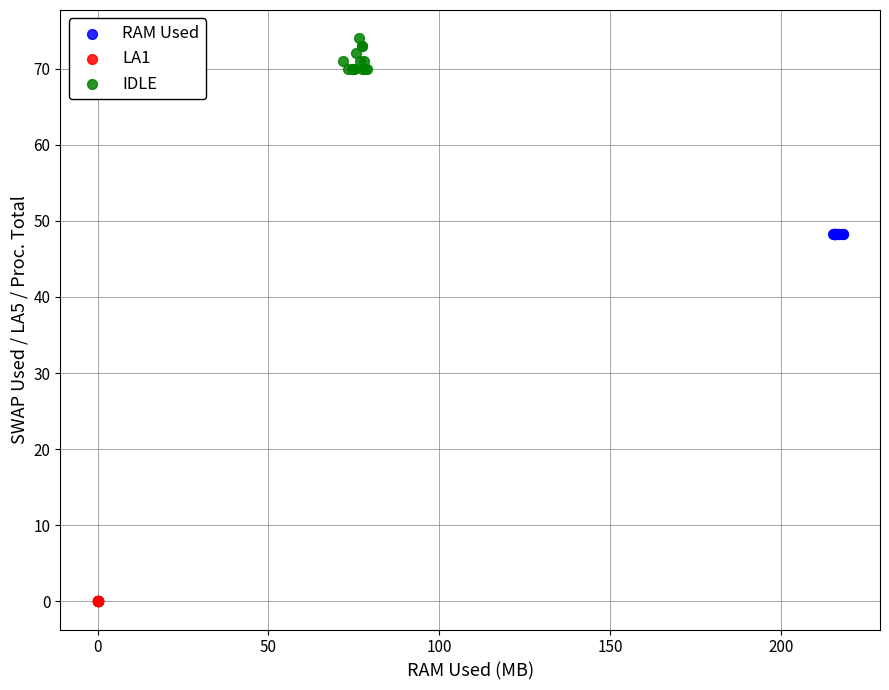

Which series reaches the minimum Y coordinate?

LA1